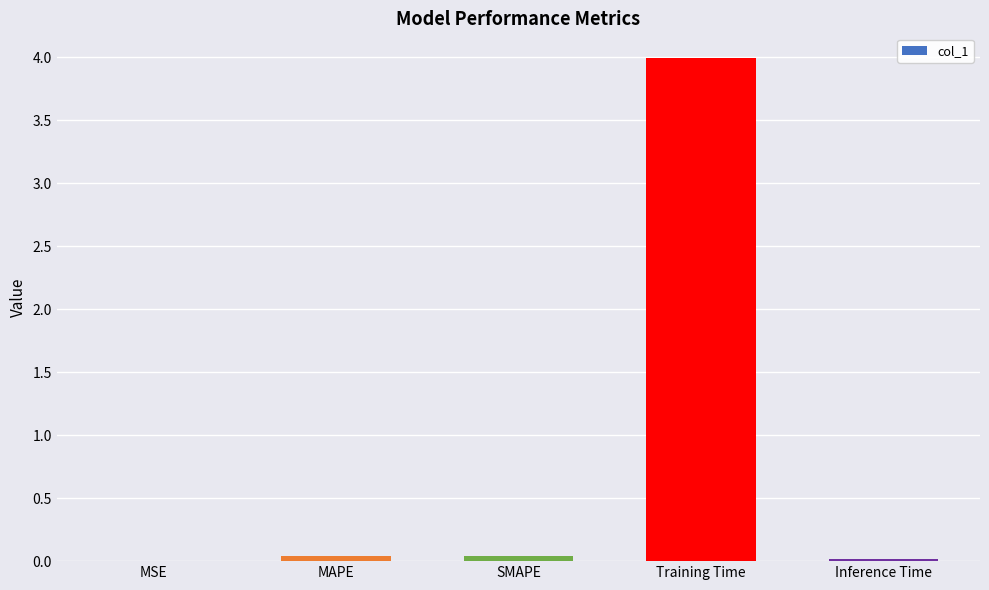

The chart shows a value of 0.0 at SMAPE. True or false?

True